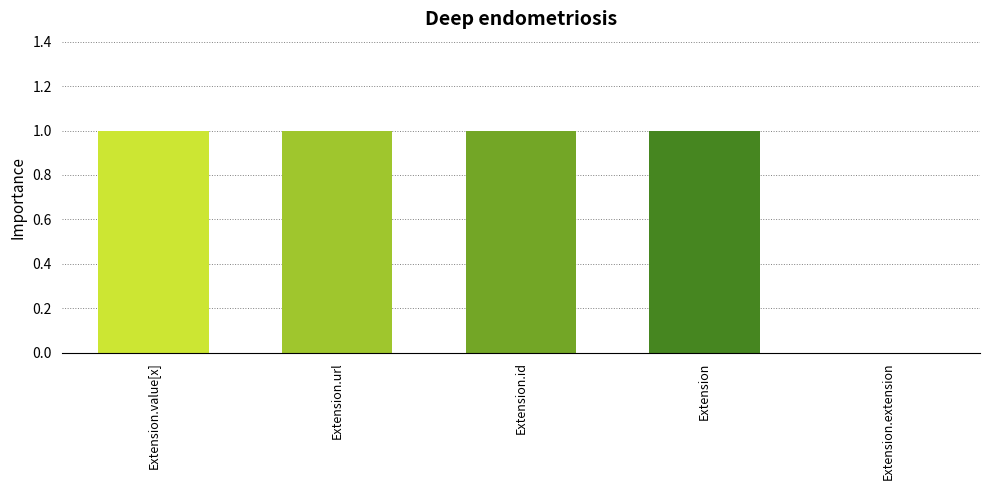

What is the sum of all values?

4